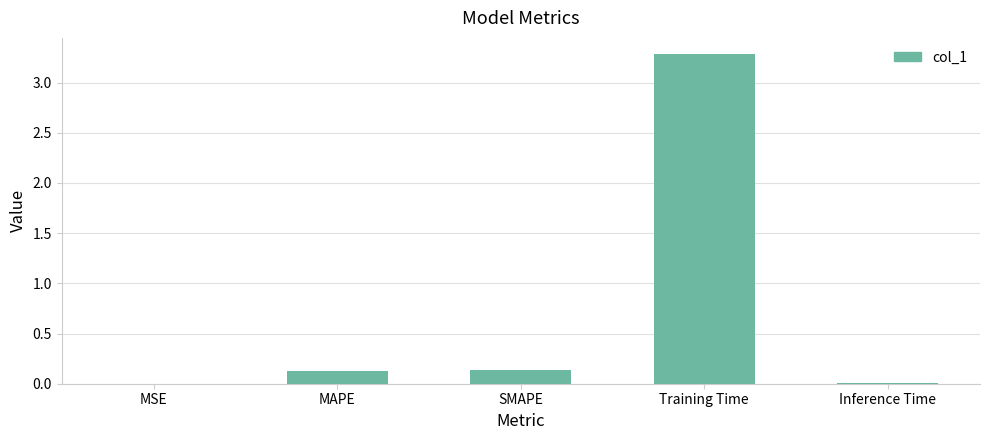

The chart shows a value of 0.0 at Inference Time. True or false?

True